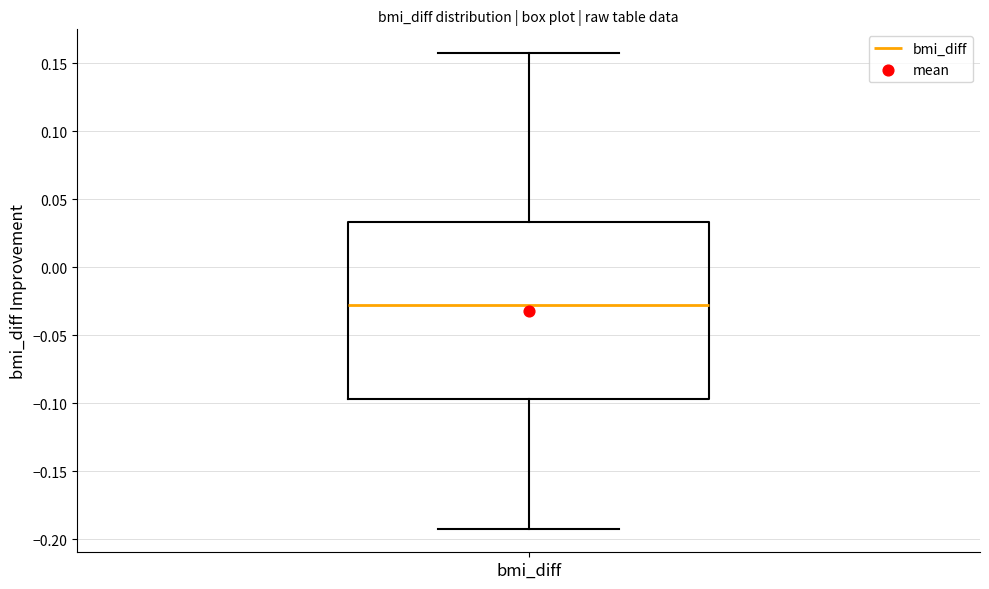

Transcribe this box plot: give where the median line is, the range the box spans, and where the two whiskers end, as read against the y-axis. The values are not printed on the chart, so give them approximately, as read against the axis.

median -0.030, box -0.095 to 0.035, whiskers -0.190 to 0.155